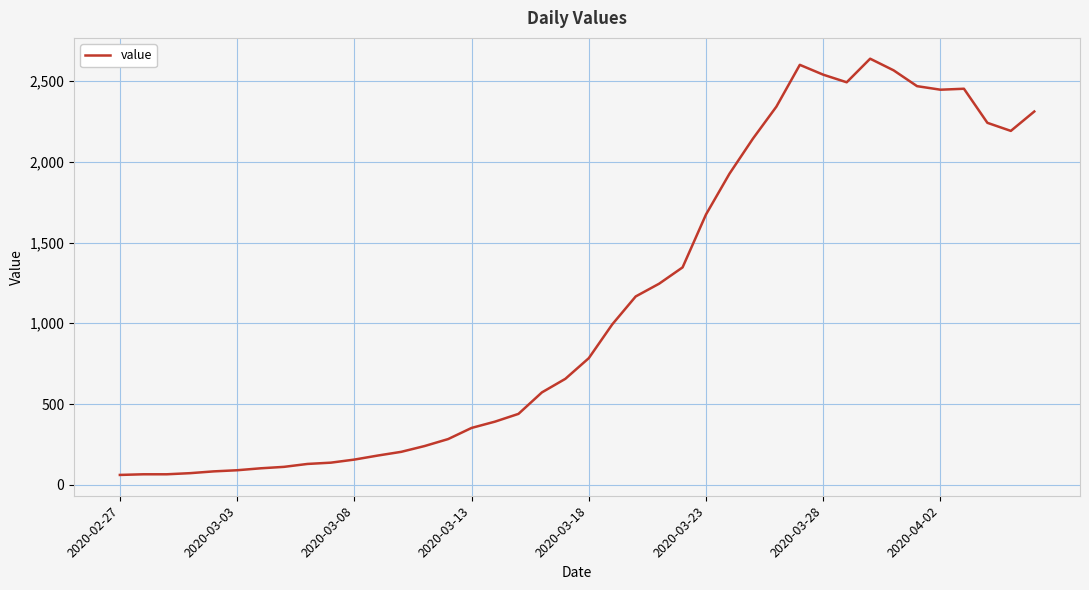

What is the maximum value shown in the chart?

2638